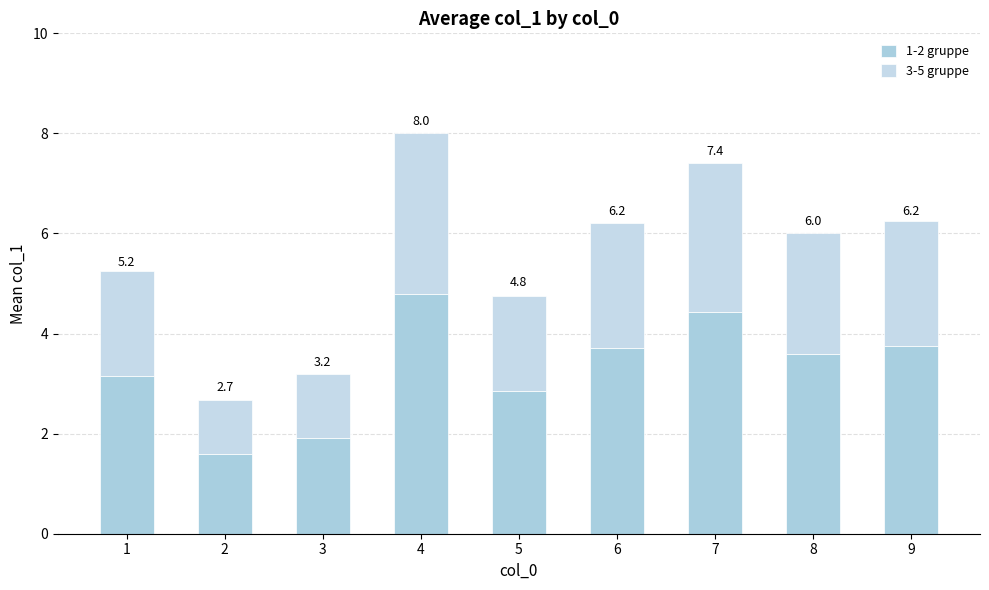

How many bars are there in total?

9